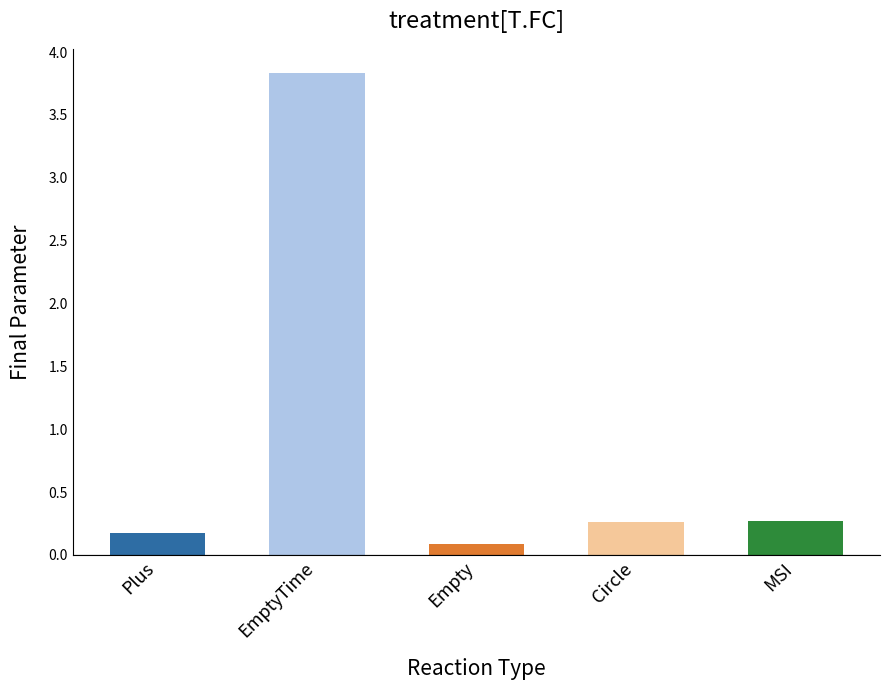

Does the chart contain any negative values?

No